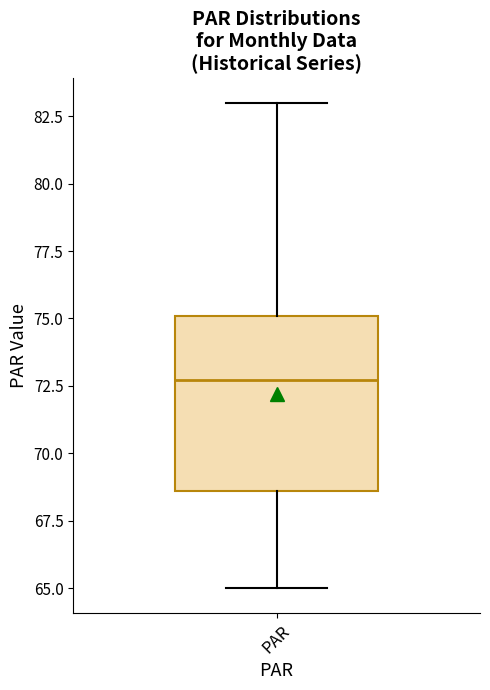

Read this box plot against the y-axis: the position of the median line, the range covered by the box, and the ends of both whiskers. The values are not printed on the chart, so give them approximately, as read against the axis.

median 72.5, box 68.5 to 75.0, whiskers 65.0 to 83.0